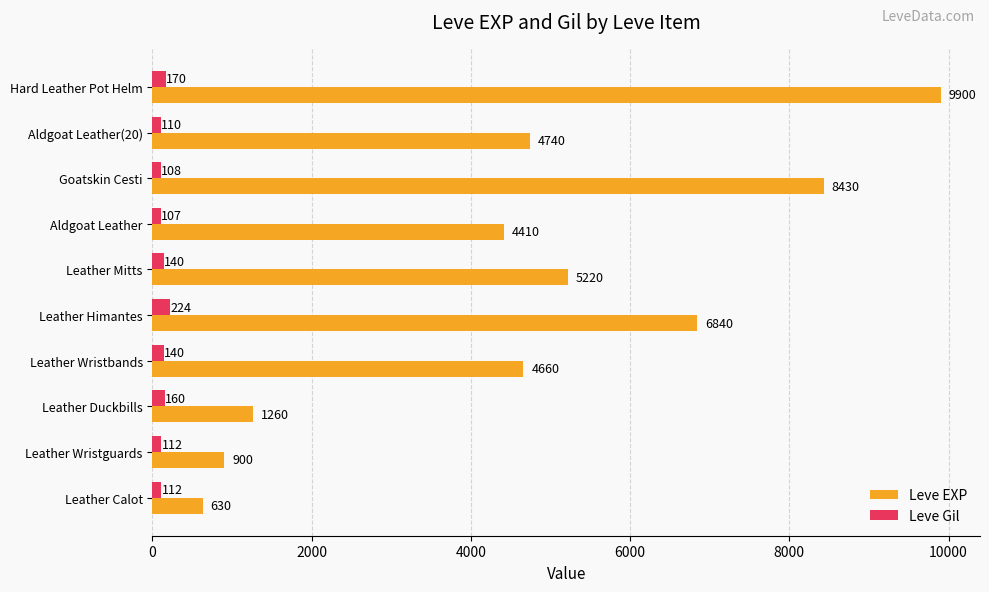

Rank the series by their average value, from highest to lowest.

Leve EXP, Leve Gil